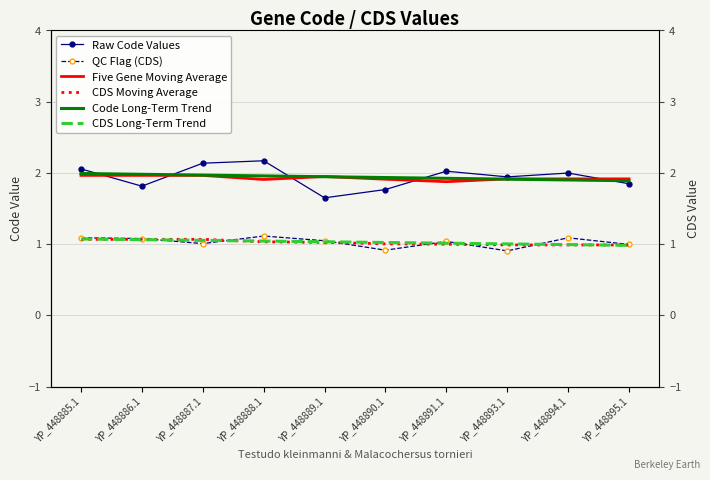

In Five Gene Moving Average, how many points are lower than both neighbors (excluding endpoints)?

2